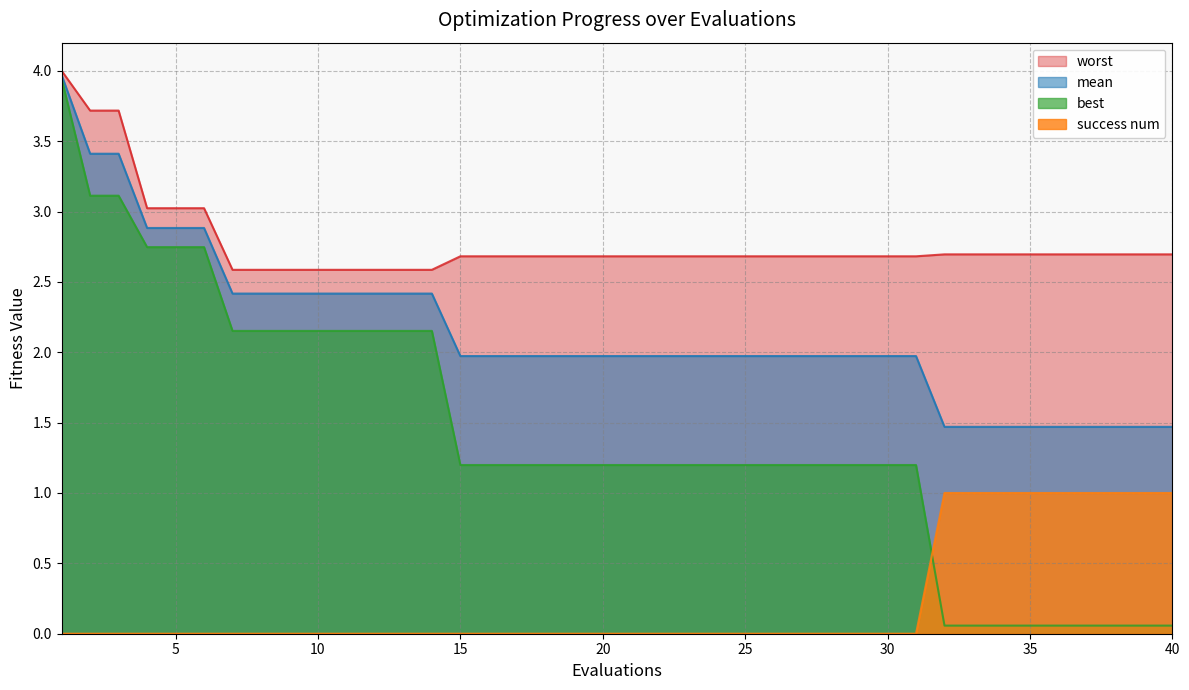

How many lines are shown in the chart?

4